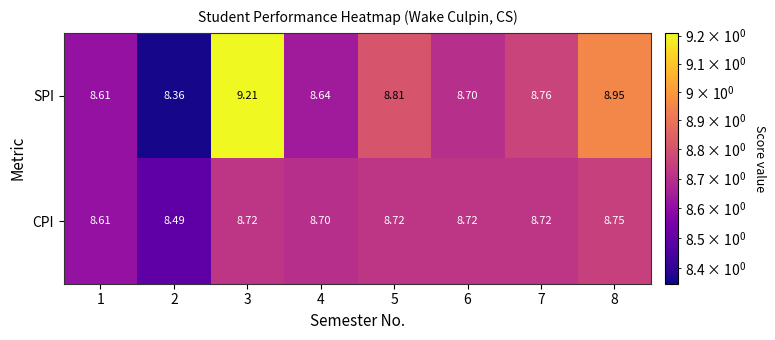

Which series changed the most between 3 and 7?

SPI